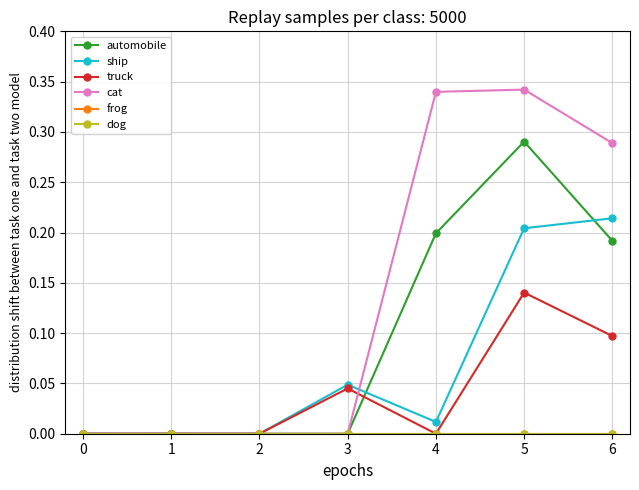

Reading right to left, what are all the values shown in this chart?

automobile: 0.2	0.3	0.2	0.0	0.0	0.0	0.0
ship: 0.2	0.2	0.0	0.0	0.0	0.0	0.0
truck: 0.1	0.1	0.0	0.0	0.0	0.0	0.0
cat: 0.3	0.3	0.3	0.0	0.0	0.0	0.0
frog: 0.0	0.0	0.0	0.0	0.0	0.0	0.0
dog: 0.0	0.0	0.0	0.0	0.0	0.0	0.0